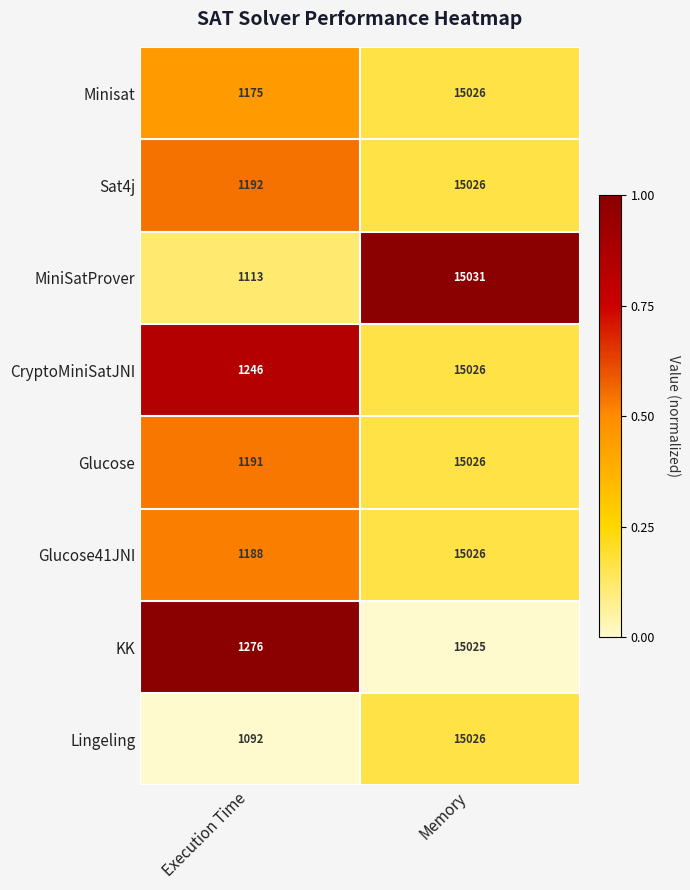

At which category is the sum across all series the highest?

Memory